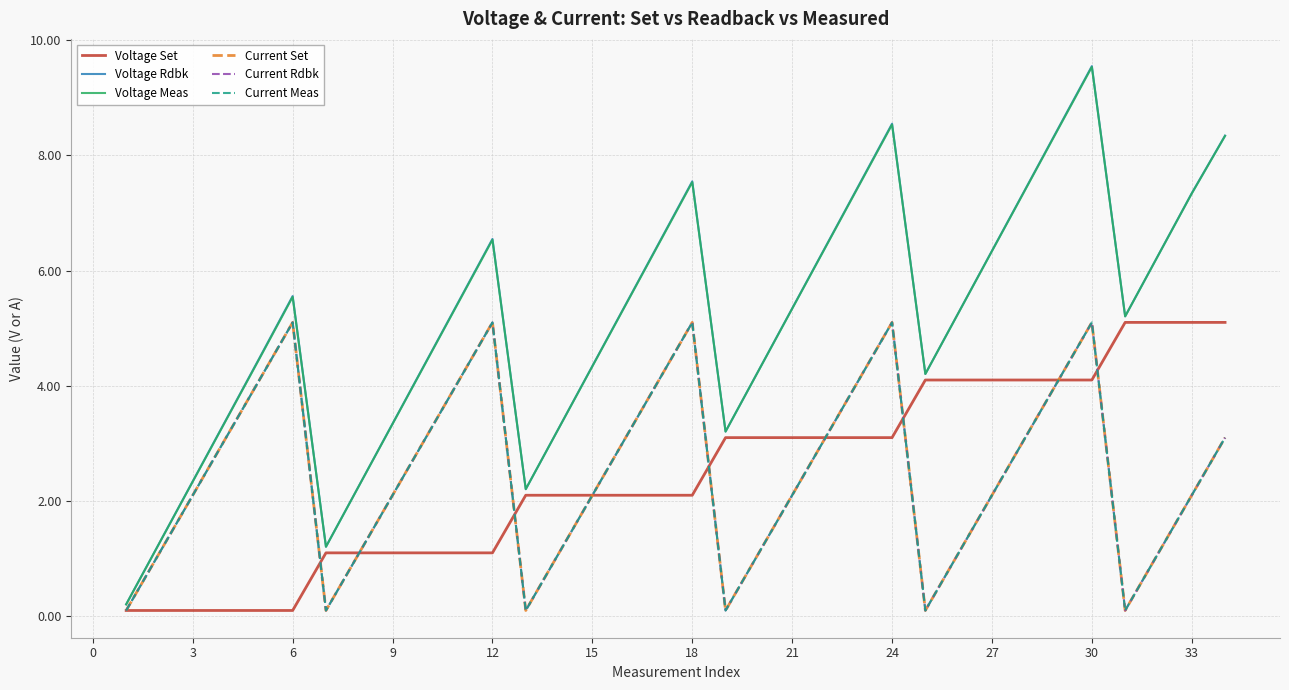

Which series has the widest spread of values?

Voltage Rdbk